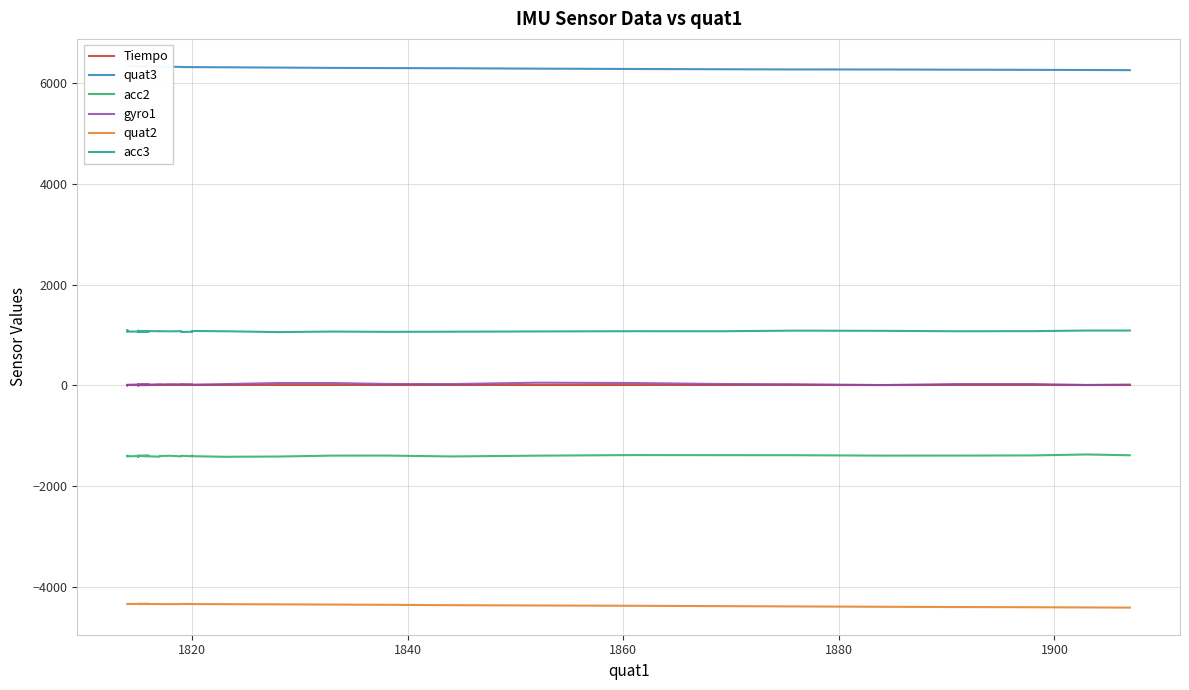

What is the difference between the maximum and second lowest values in the Tiempo series?

0.1